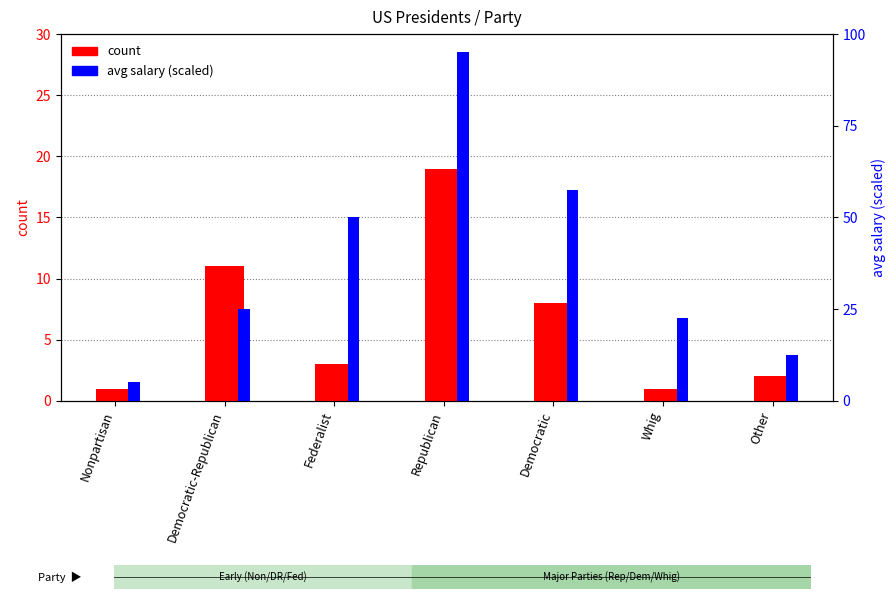

Which series has the widest spread of values?

avg salary (scaled)